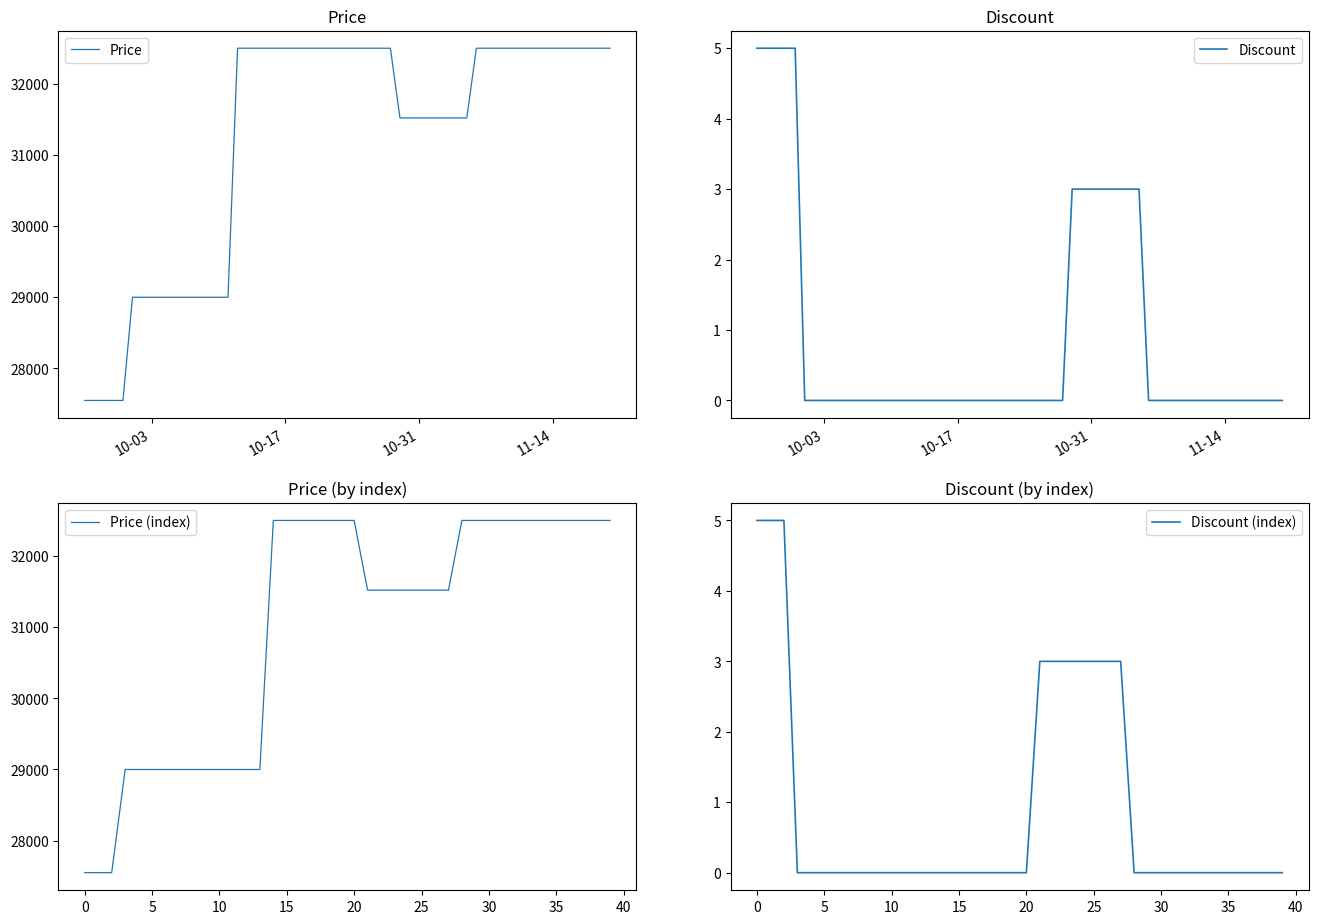

At how many categories does at least one series exceed 25576?

40